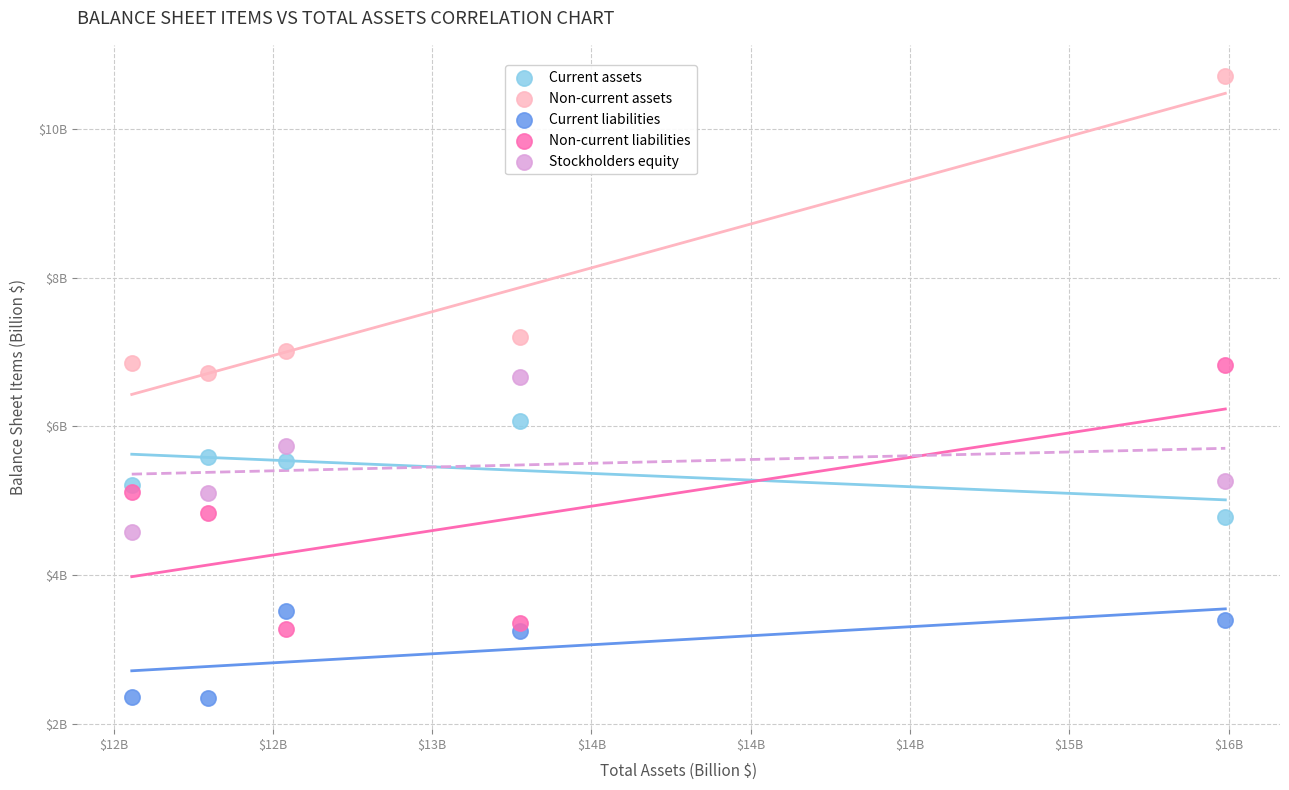

Which series reaches the maximum Y coordinate?

Non-current assets